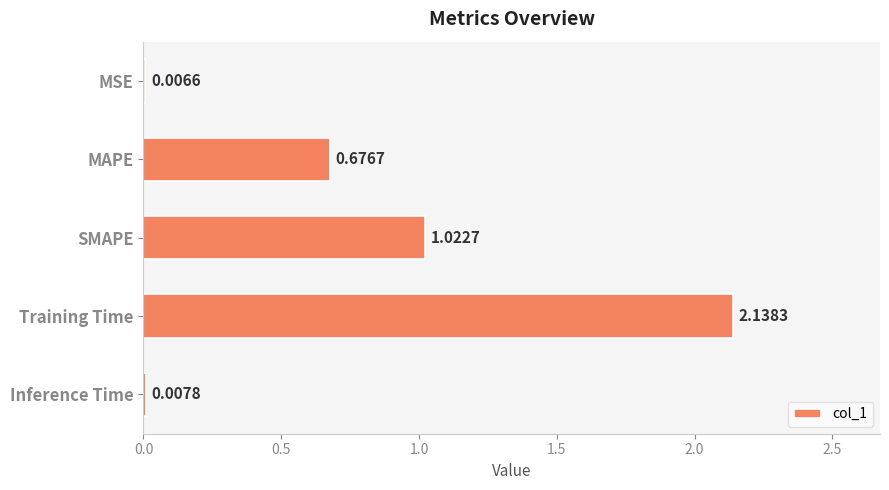

What is the sum of the values at SMAPE and Training Time?

3.2